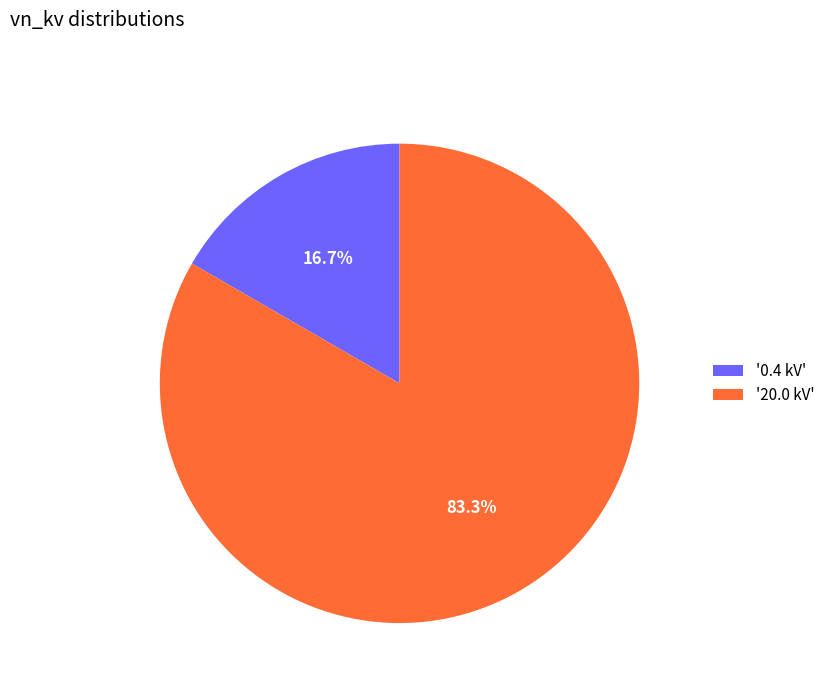

To the nearest percent, what is the average slice percentage?

50%